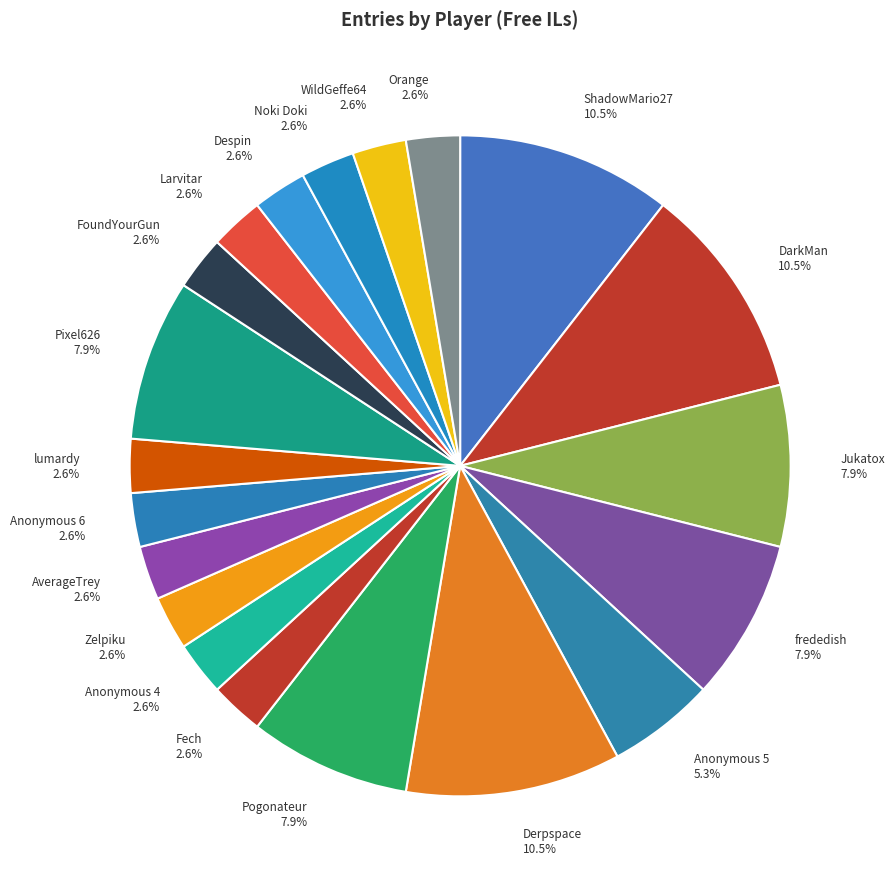

What is the ratio of the value at ShadowMario27 to the value at Despin?

4.0